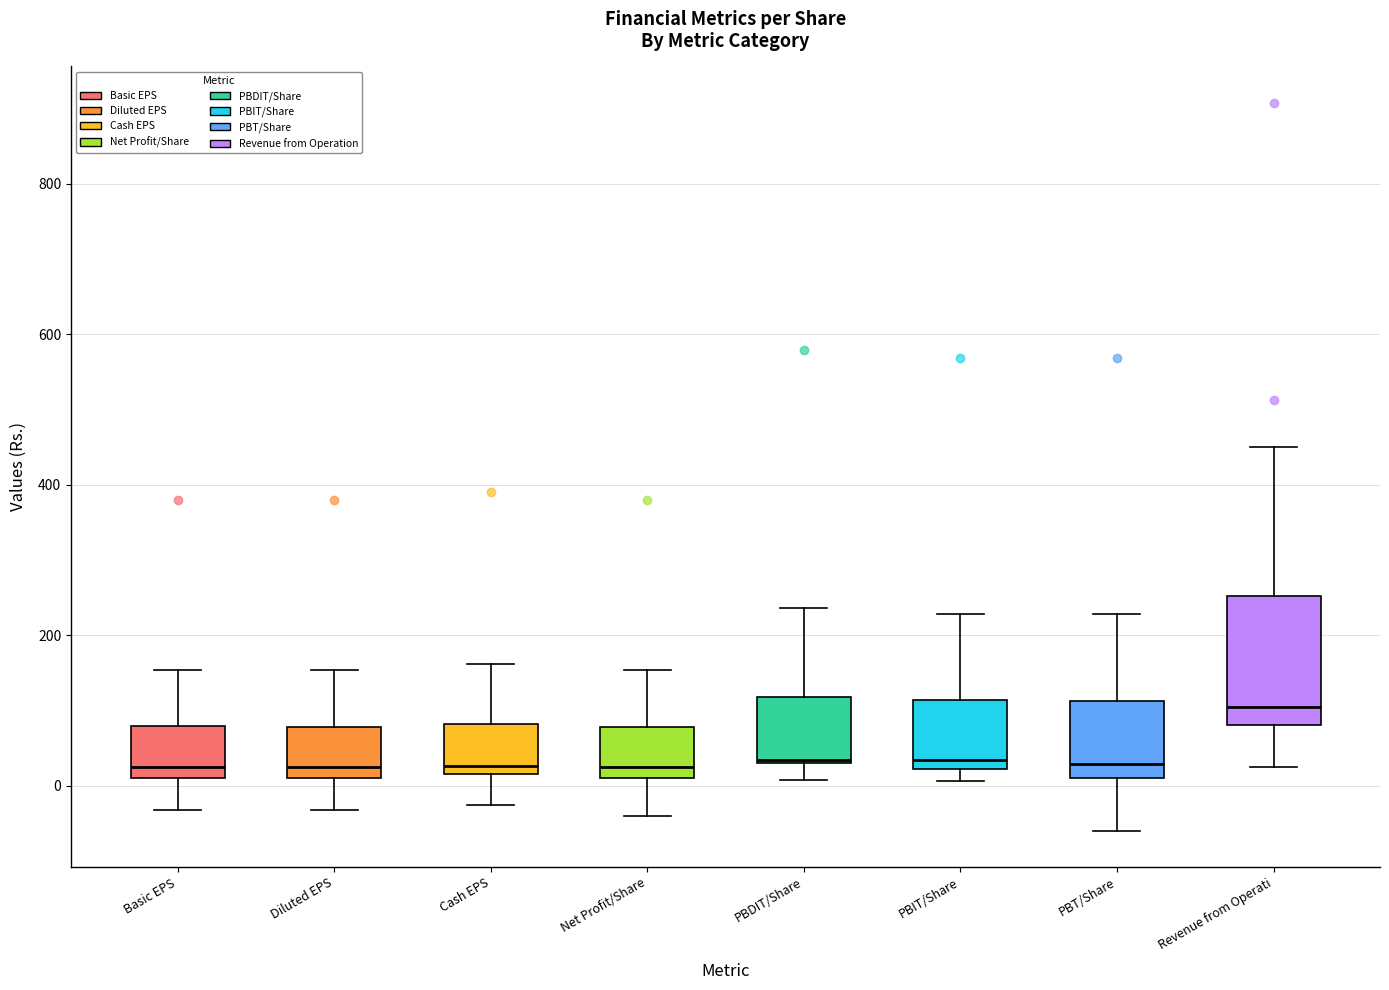

Where does the lower whisker of the box for Net Profit/Share end on the y-axis? The values are not printed on the chart, so give them approximately, as read against the axis.

-40